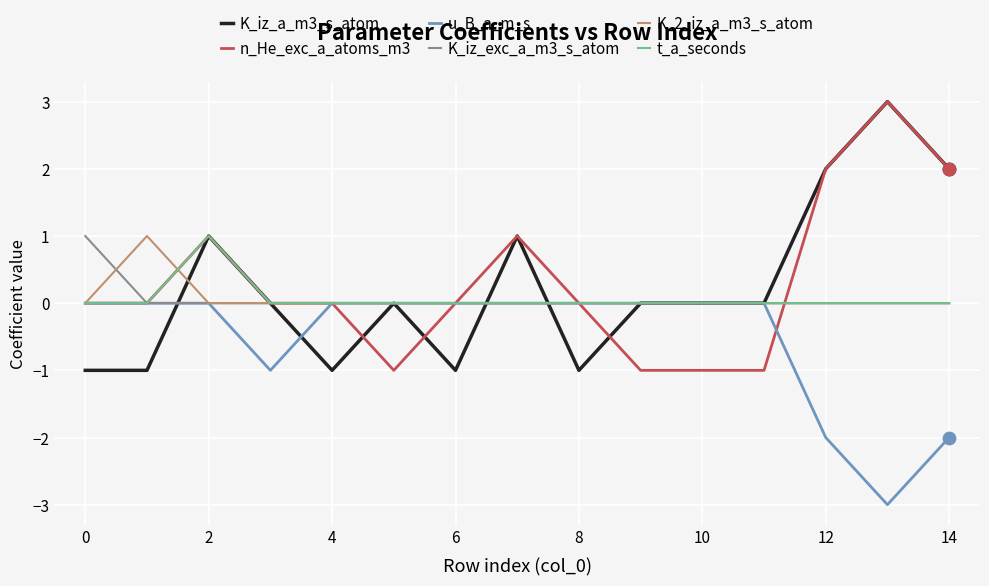

What is the greatest value displayed?

3